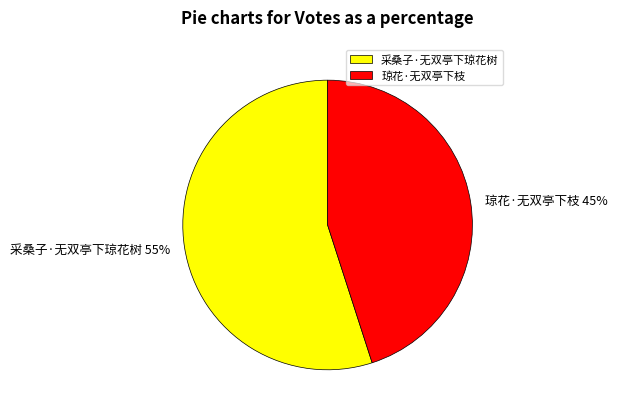

Does 琼花·无双亭下枝 represent more than half of the total?

No